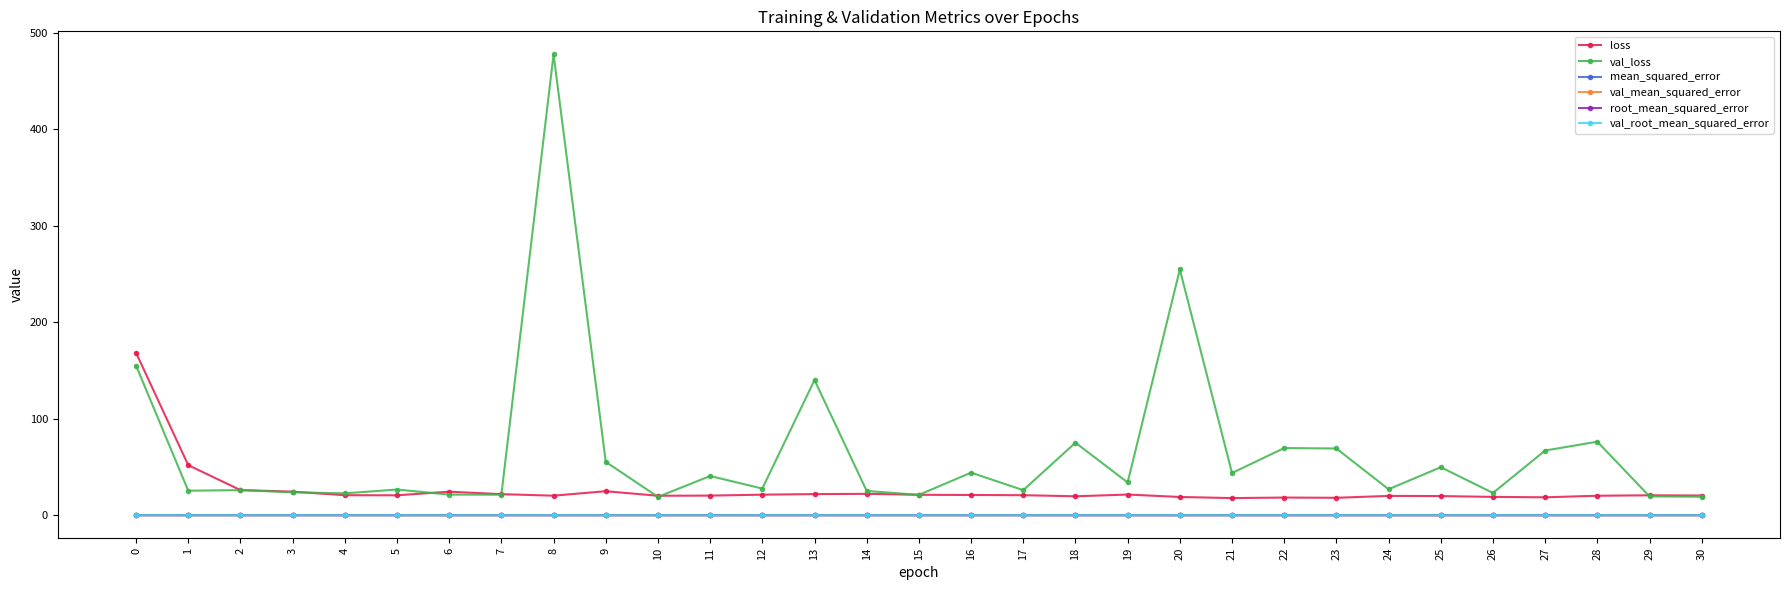

How many lines are shown in the chart?

6